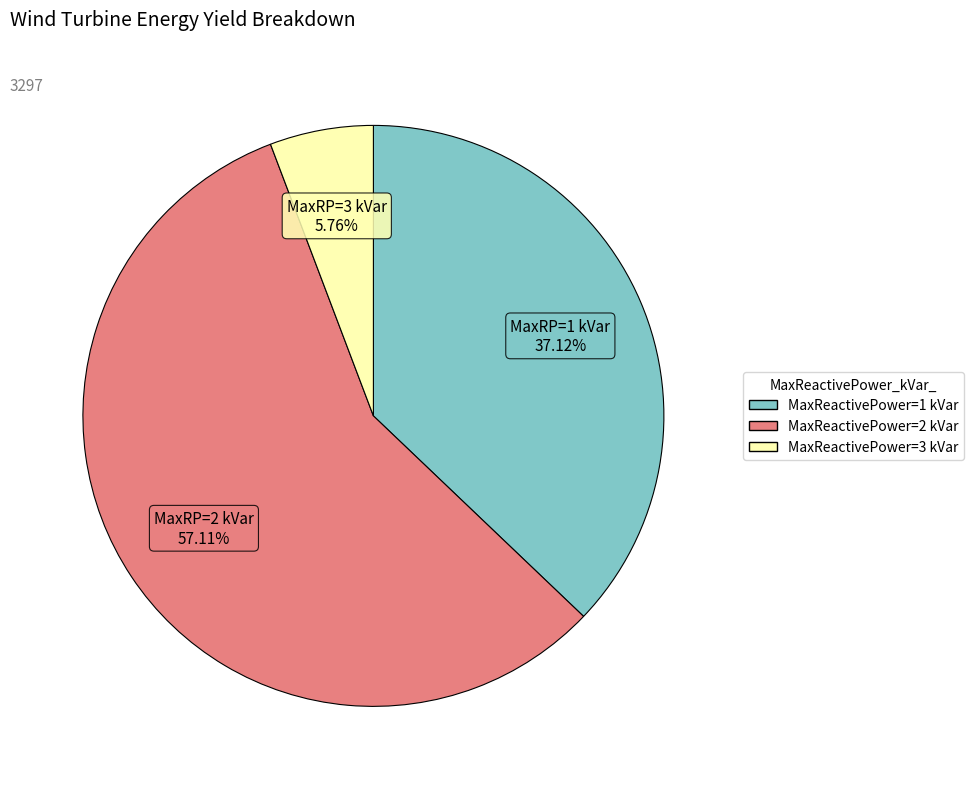

Is there any slice that represents more than half of the pie?

Yes